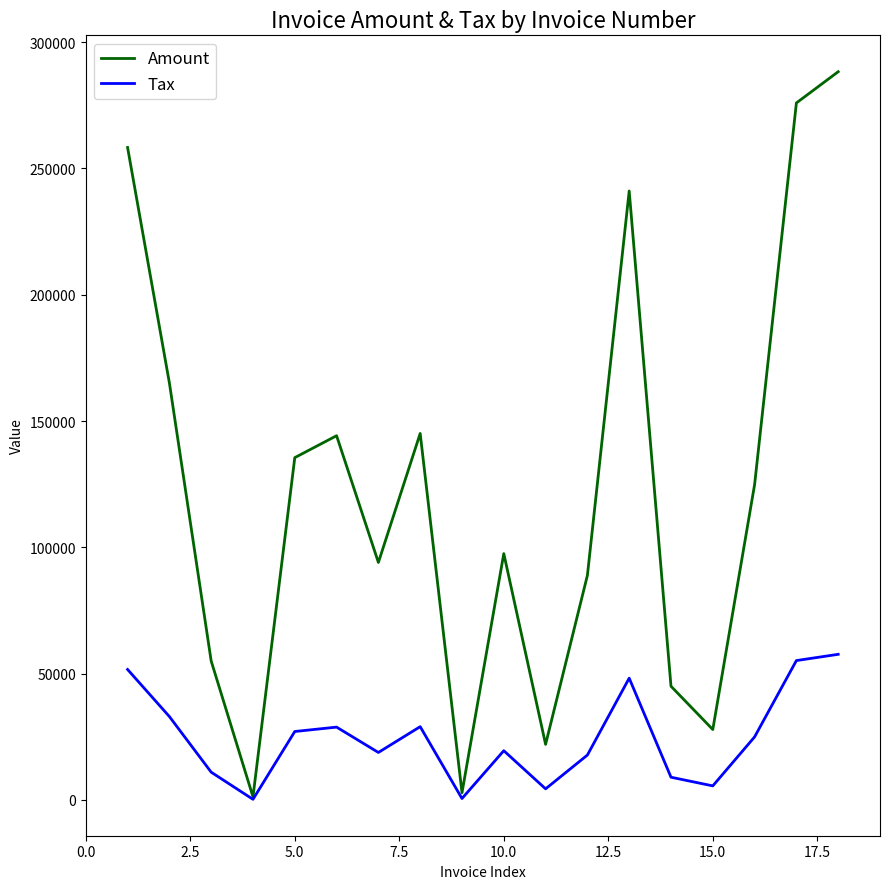

List the series in order of their peak value, lowest first.

Tax, Amount